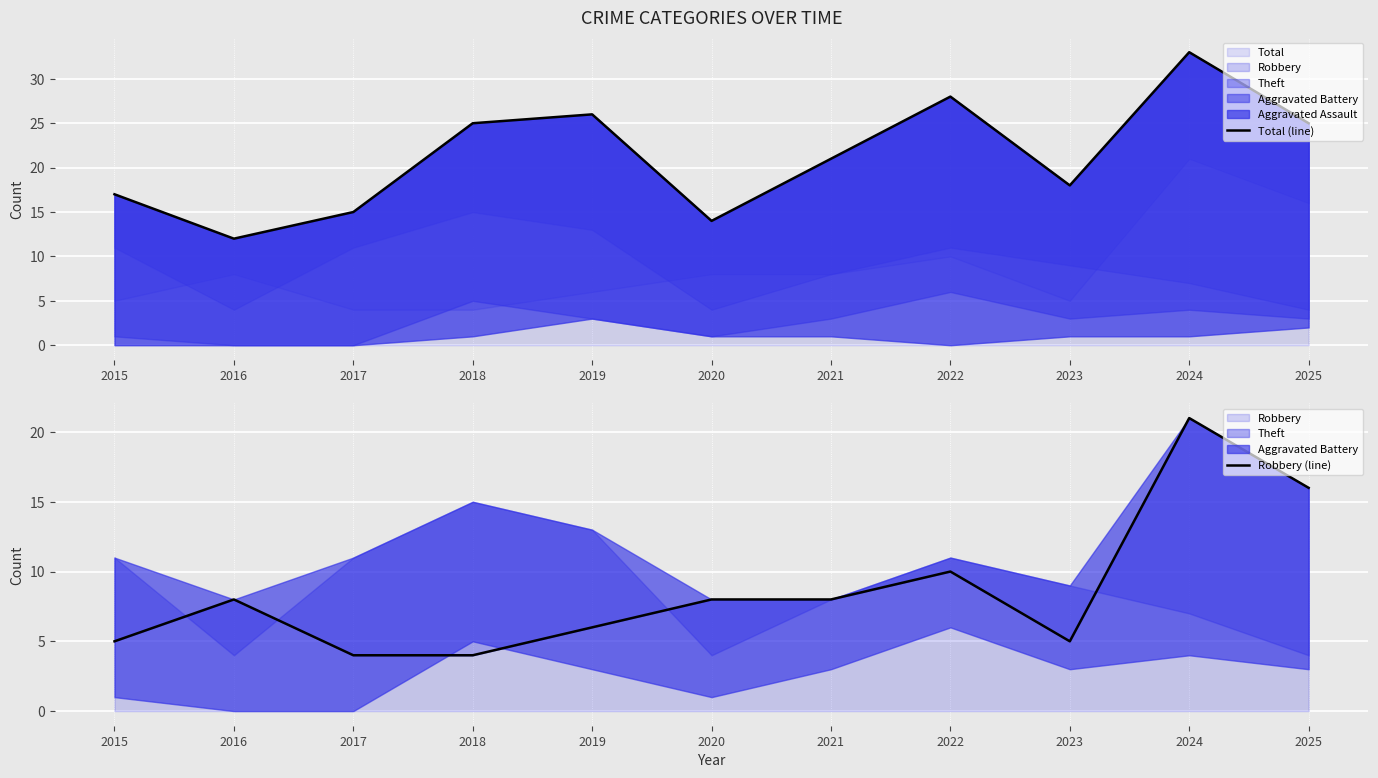

What is the value of the Robbery (line) point at the 10th from the left?

21